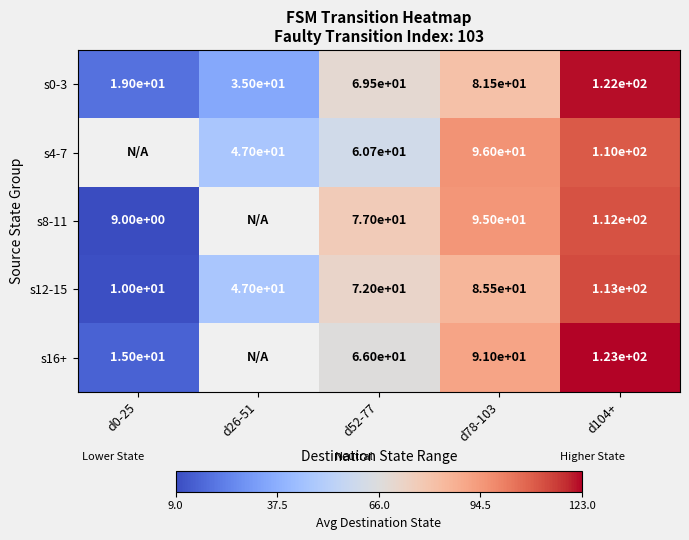

What is the difference between the highest and lowest values at d78-103?

14.5